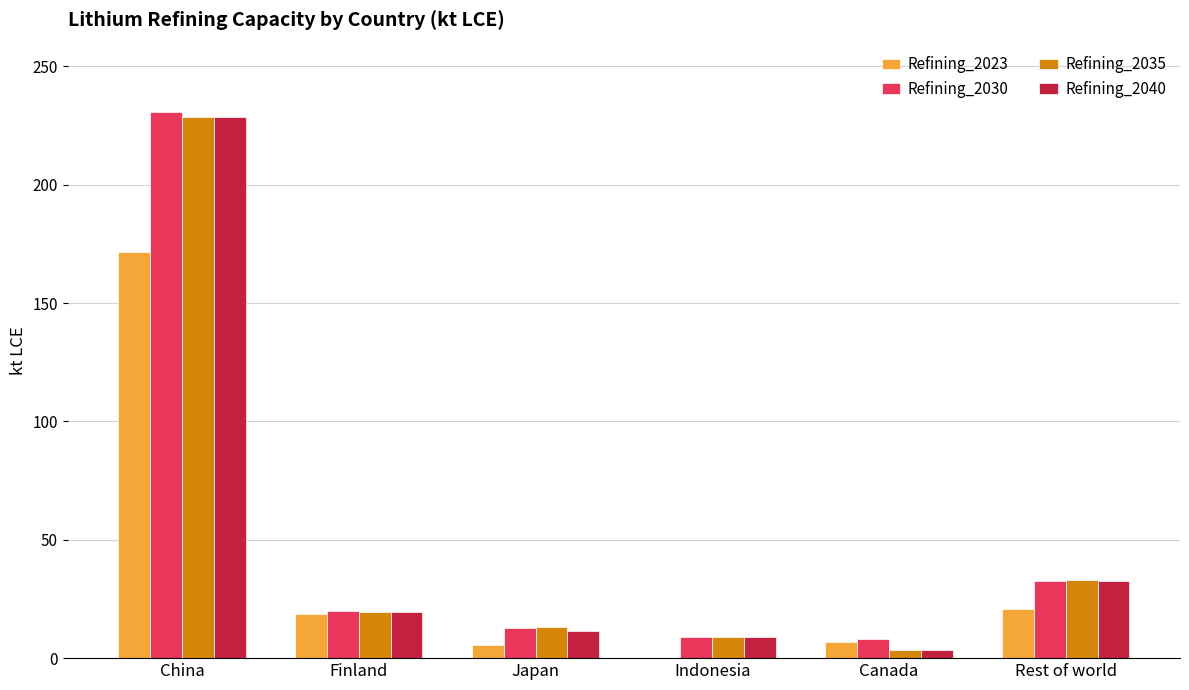

Which series changed the most between China and Indonesia?

Refining_2030